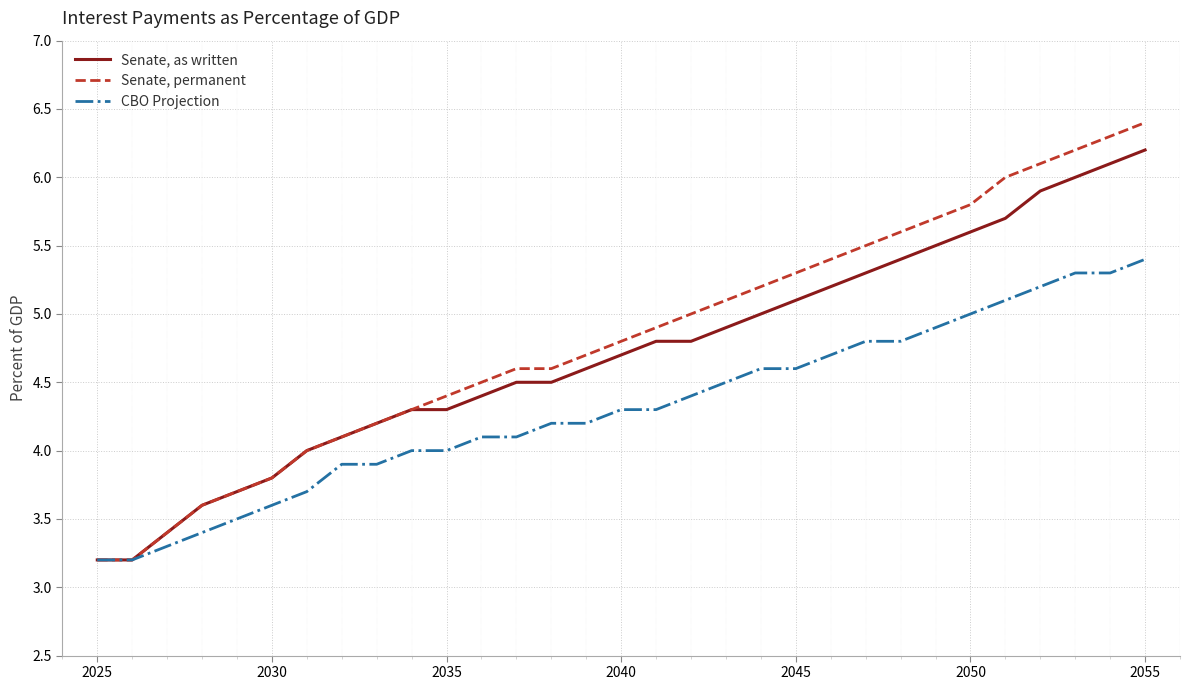

What is the greatest value displayed?

6.4